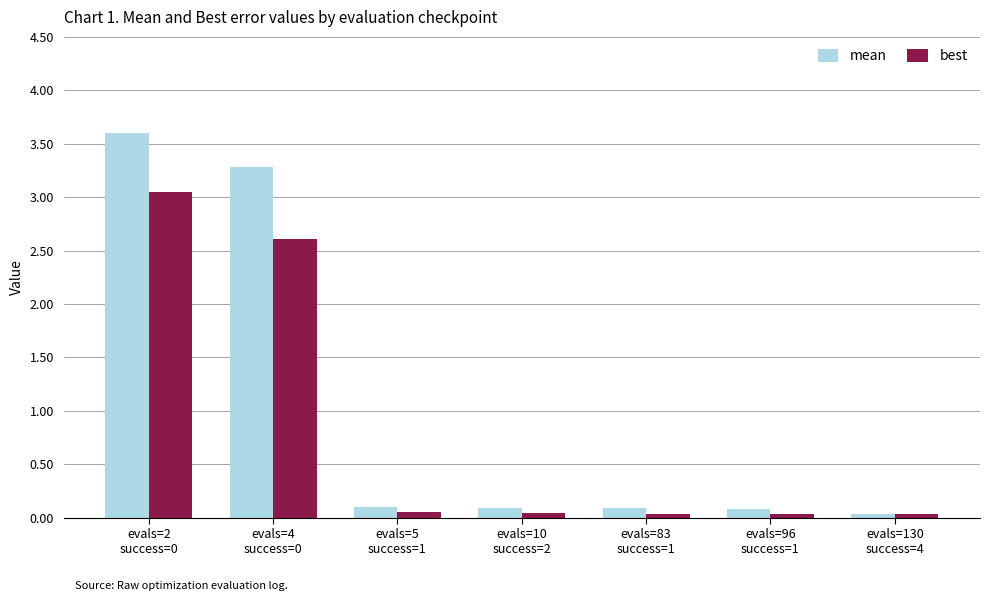

What is the difference between the mean values at evals=2
success=0 and evals=10
success=2?

3.5